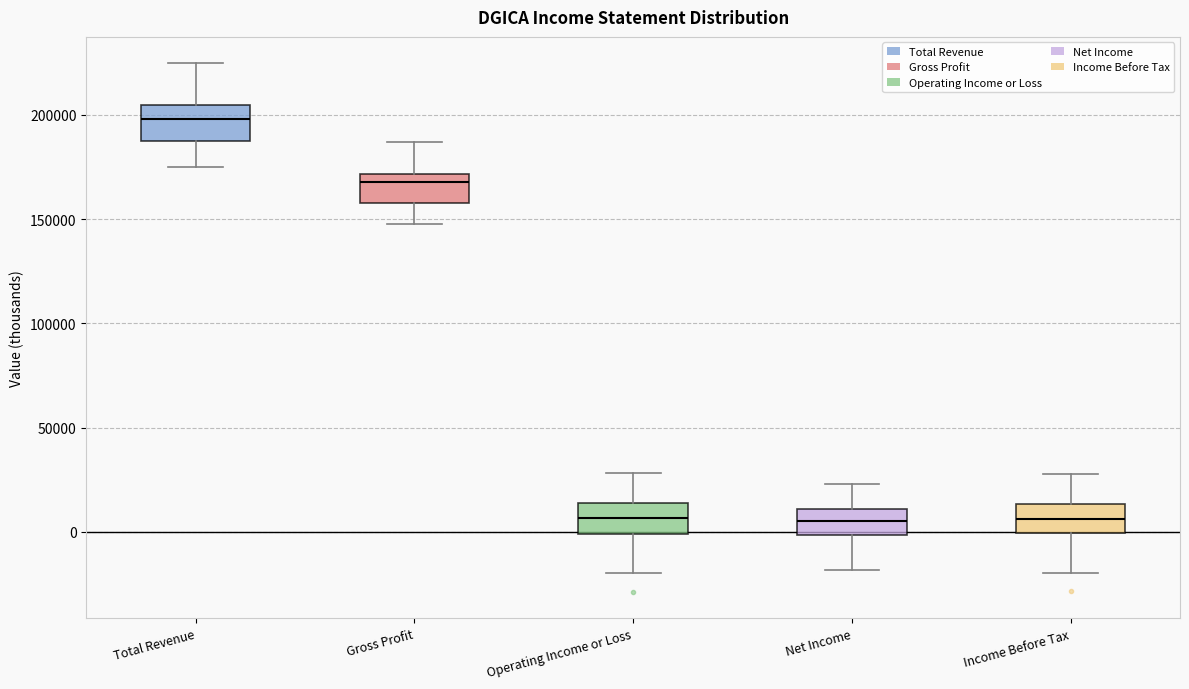

Reading left to right, read every box against the y-axis: the position of its median line, the range the box covers, and the ends of its whiskers. The values are not printed on the chart, so give them approximately, as read against the axis.

Total Revenue: median 200000, box 190000 to 205000, whiskers 175000 to 225000
Gross Profit: median 170000 (just below the box's upper edge), box 160000 to 170000, whiskers 150000 to 185000
Operating Income or Loss: median 5000, box 0 to 15000, whiskers -20000 to 30000
Net Income: median 5000, box 0 to 10000, whiskers -20000 to 25000
Income Before Tax: median 5000, box 0 to 15000, whiskers -20000 to 30000